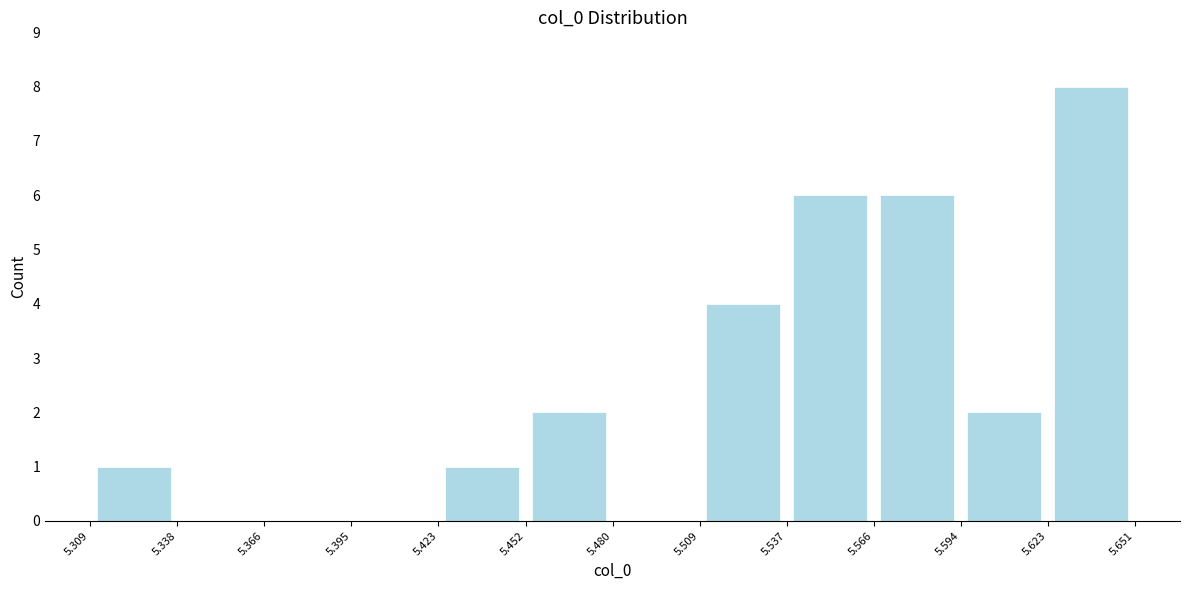

How tall is the bar that spans 5.423 to 5.452 on the x-axis? The values are not printed on the chart, so give them approximately, as read against the axis.

1